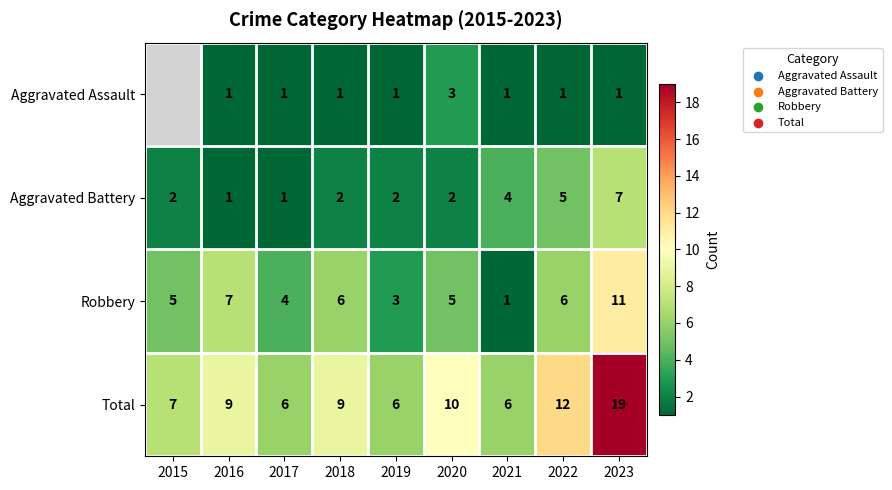

Between 2021 and 2022, which is larger?

2021